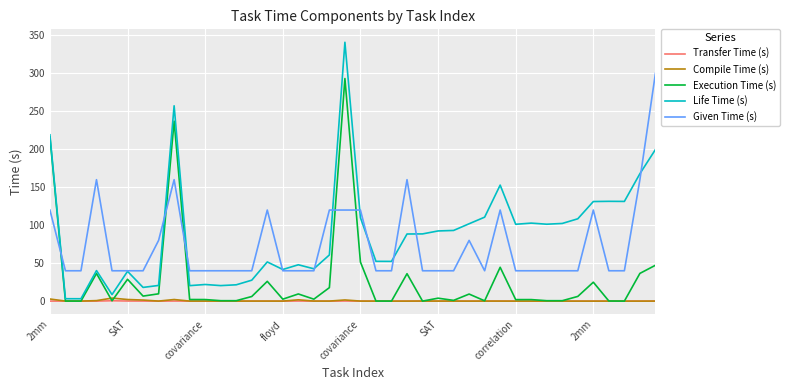

True or false: Compile Time (s) and Given Time (s) intersect in this chart.

False